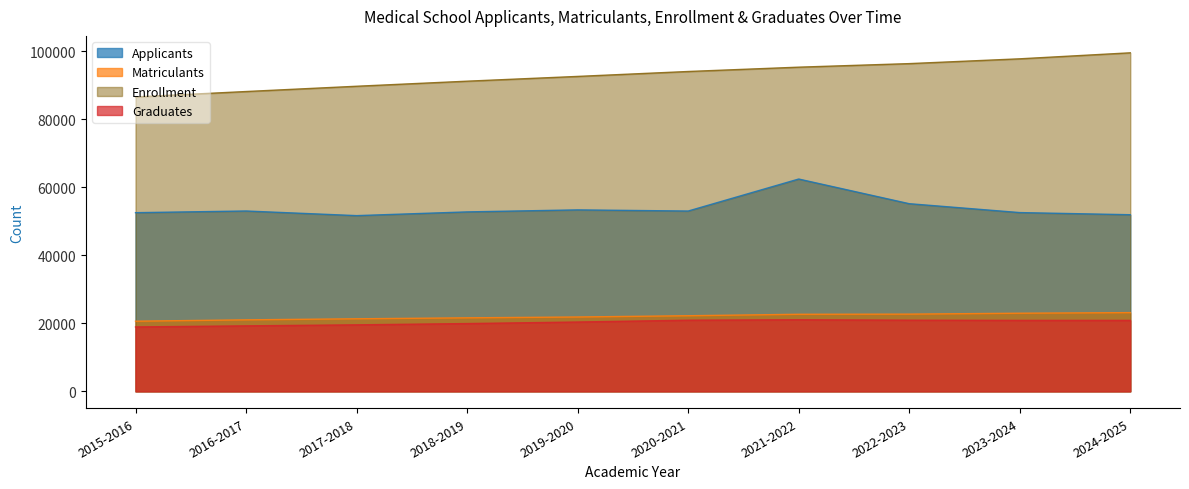

What position from the left is 2020-2021?

6